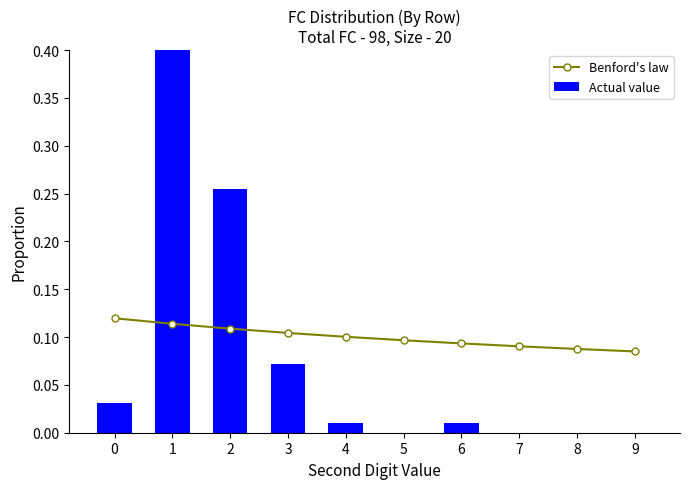

True or false: Actual value has a value of 0.0 at 4.

False